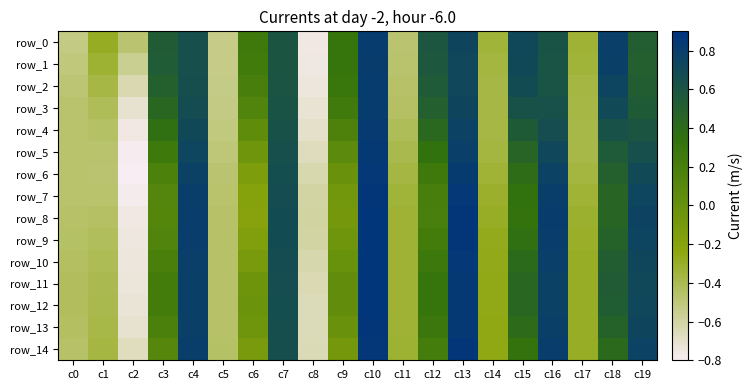

How many data points in row_3 are above 0?

12